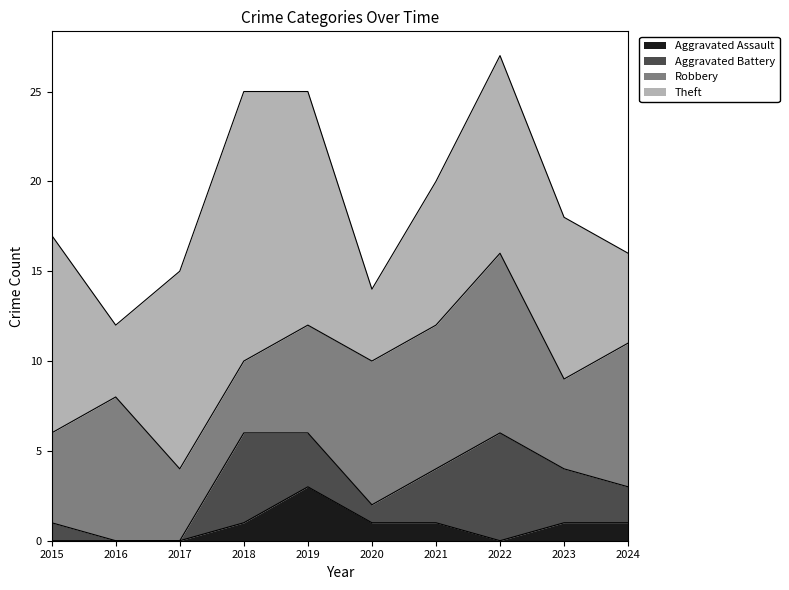

What is the value of the Robbery point at the 3rd from the left?

4